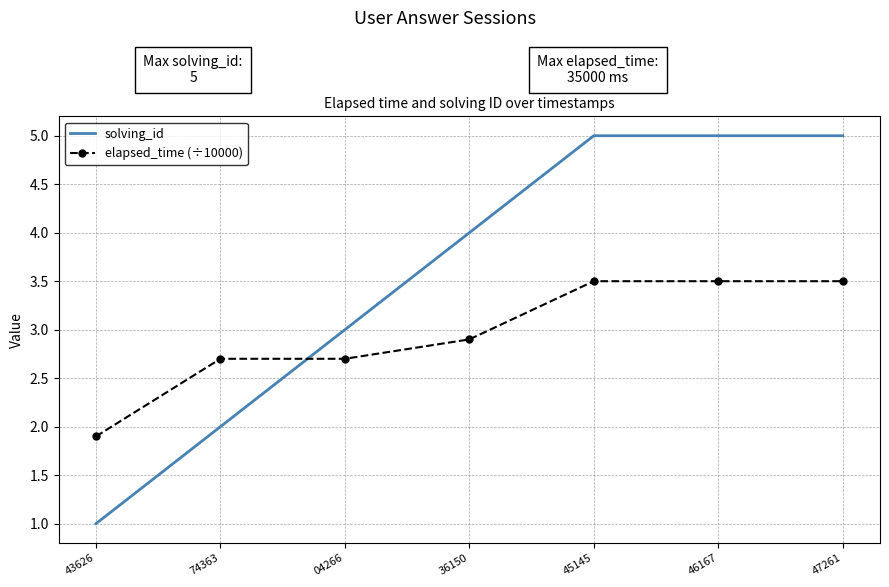

What is the difference between the highest and lowest values at 74363?

0.7